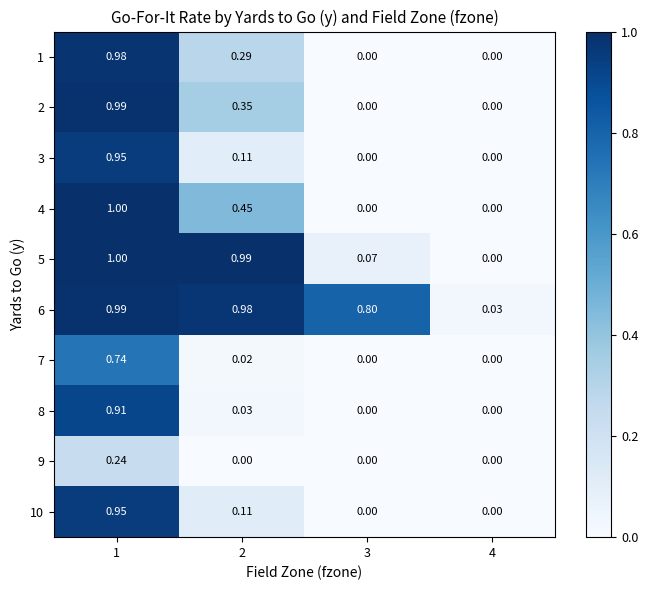

Is the value of 2 at 2 greater than the value of 1 at 4?

Yes